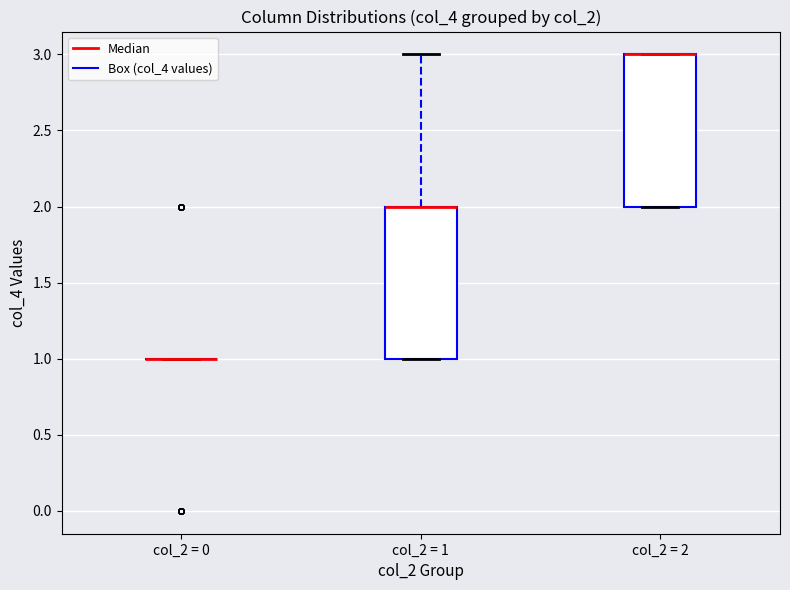

Reading left to right, read every box against the y-axis: the position of its median line, the range the box covers, and the ends of its whiskers. The values are not printed on the chart, so give them approximately, as read against the axis.

col_2 = 0: box collapsed to a line at 1, whiskers 1 to 1
col_2 = 1: median 2 (drawn on the box's upper edge), box 1 to 2, whiskers 1 to 3
col_2 = 2: median 3 (drawn on the box's upper edge), box 2 to 3, whiskers 2 to 3